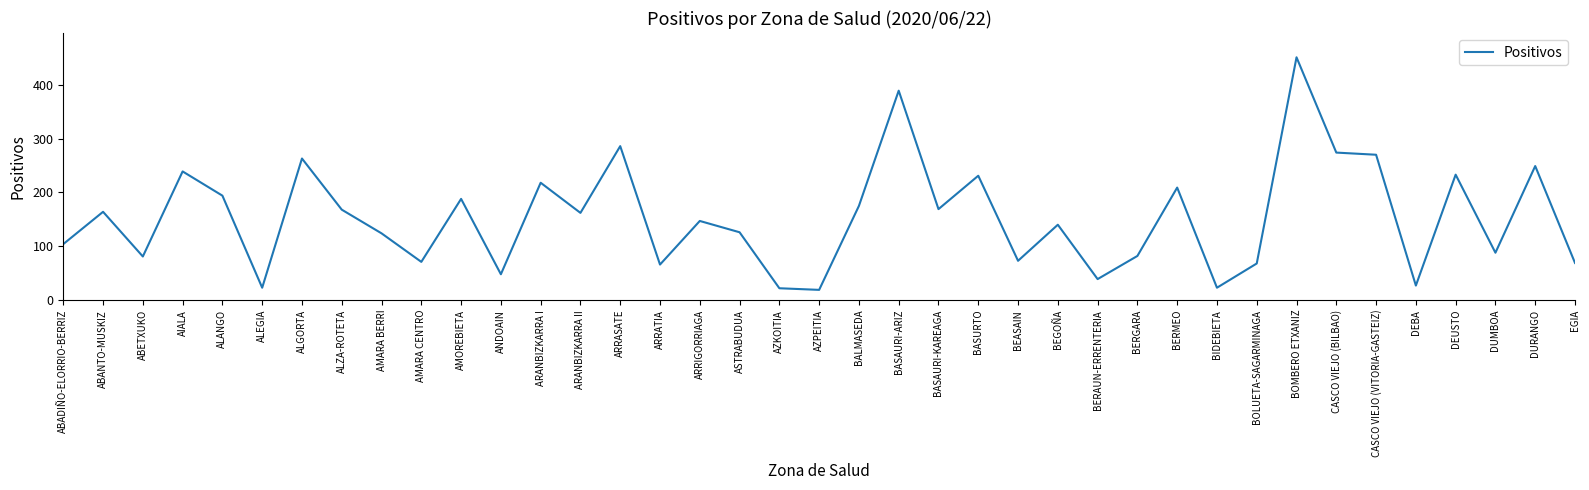

True or false: the data shows 239 at AIALA.

True